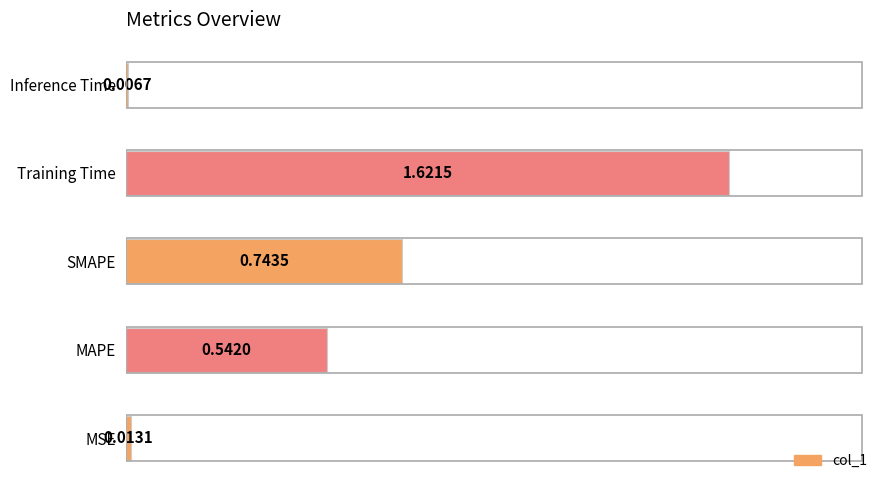

What is the sum of all values?

2.9